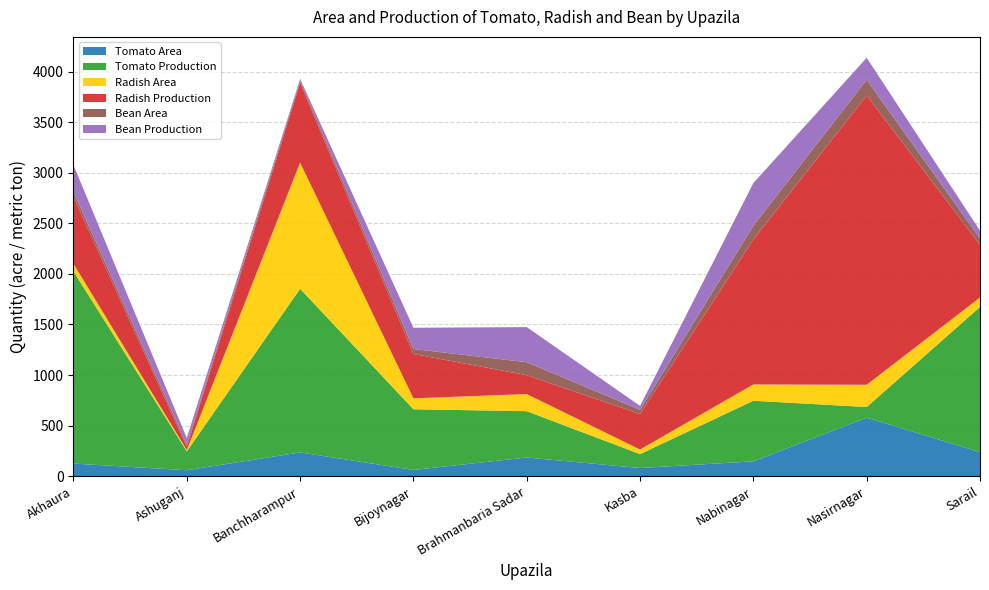

Reading left to right, transcribe all the data shown in this chart.

Tomato Area: Akhaura=125.0	Ashuganj=59.0	Banchharampur=235.0	Bijoynagar=62.0	Brahmanbaria Sadar=185.0	Kasba=81.0	Nabinagar=147.0	Nasirnagar=579.0	Sarail=238.0
Tomato Production: Akhaura=1900.0	Ashuganj=187.1	Banchharampur=1618.0	Bijoynagar=600.0	Brahmanbaria Sadar=458.0	Kasba=137.7	Nabinagar=599.0	Nasirnagar=105.0	Sarail=1435.0
Radish Area: Akhaura=75.0	Ashuganj=13.0	Banchharampur=1247.0	Bijoynagar=108.0	Brahmanbaria Sadar=169.0	Kasba=45.0	Nabinagar=161.0	Nasirnagar=220.0	Sarail=93.0
Radish Production: Akhaura=660.0	Ashuganj=32.1	Banchharampur=788.0	Bijoynagar=438.5	Brahmanbaria Sadar=187.0	Kasba=351.0	Nabinagar=1433.0	Nasirnagar=2860.0	Sarail=523.0
Bean Area: Akhaura=50.0	Ashuganj=24.0	Banchharampur=25.0	Bijoynagar=49.0	Brahmanbaria Sadar=128.0	Kasba=41.5	Nabinagar=137.0	Nasirnagar=155.0	Sarail=60.0
Bean Production: Akhaura=266.0	Ashuganj=62.7	Banchharampur=15.0	Bijoynagar=210.0	Brahmanbaria Sadar=347.0	Kasba=39.0	Nabinagar=421.0	Nasirnagar=217.0	Sarail=79.0